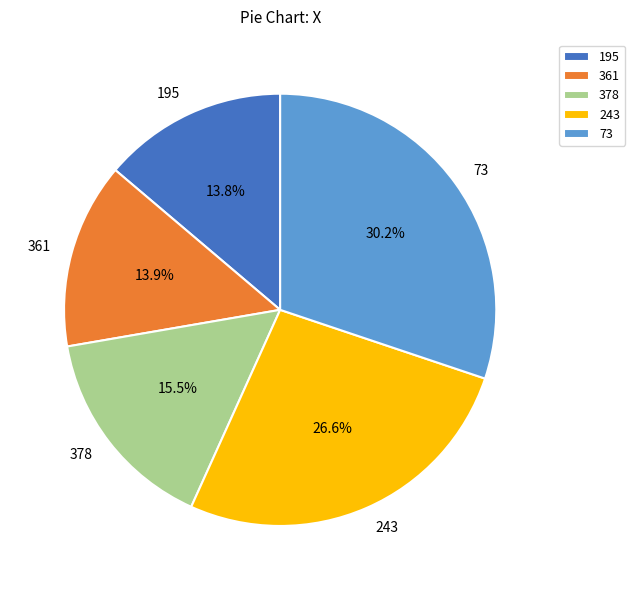

To the nearest percent, what is the difference between the largest and smallest slice percentages?

16%